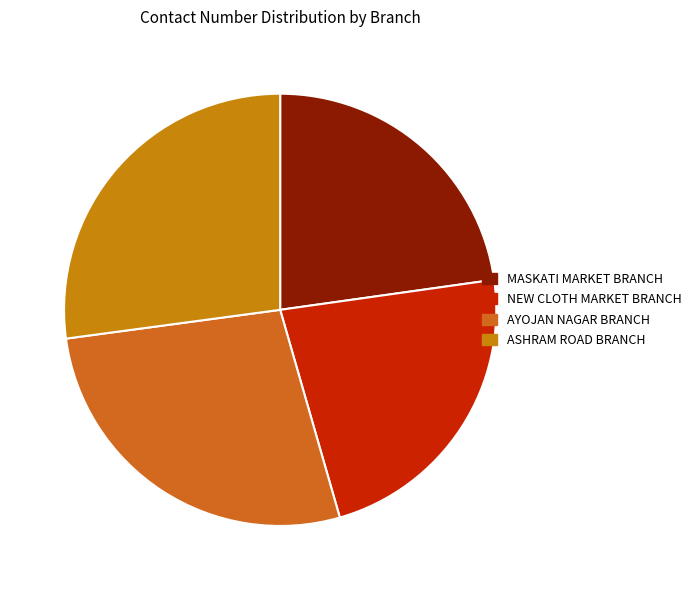

Rank the categories by value from lowest to highest.

NEW CLOTH MARKET BRANCH, MASKATI MARKET BRANCH, ASHRAM ROAD BRANCH, AYOJAN NAGAR BRANCH